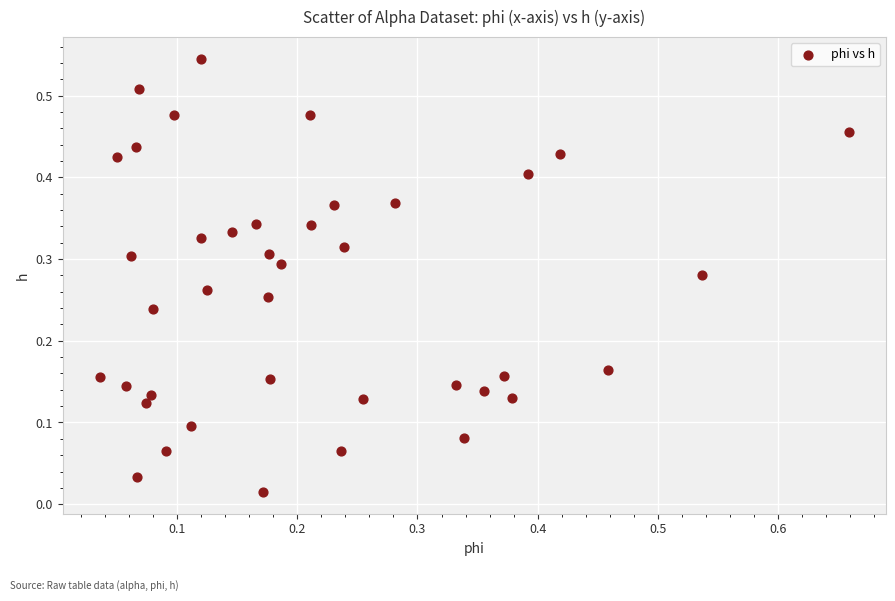

What is the range of X values (max minus min)?

0.6